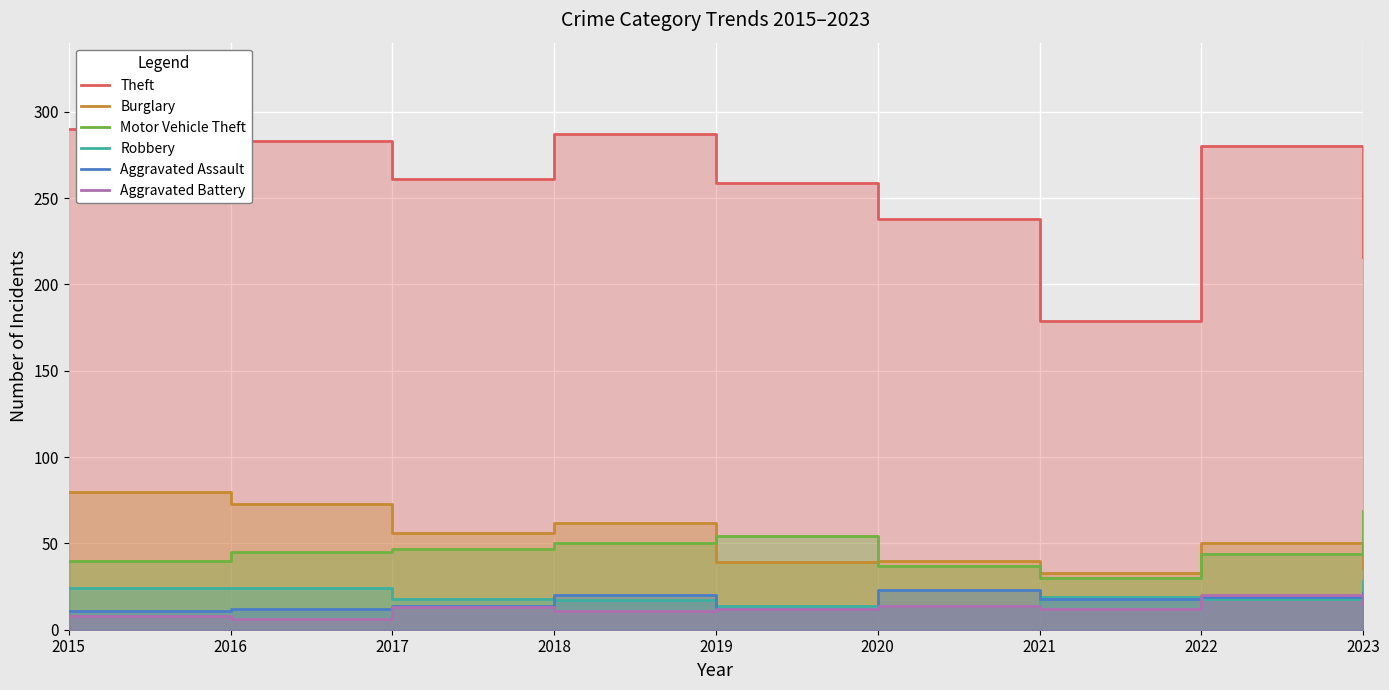

Reading left to right, what are all the values shown in this chart?

Theft: 2015=290	2016=283	2017=261	2018=287	2019=259	2020=238	2021=179	2022=280	2023=216
Burglary: 2015=80	2016=73	2017=56	2018=62	2019=39	2020=40	2021=33	2022=50	2023=36
Motor Vehicle Theft: 2015=40	2016=45	2017=47	2018=50	2019=54	2020=37	2021=30	2022=44	2023=69
Robbery: 2015=24	2016=24	2017=18	2018=17	2019=14	2020=14	2021=19	2022=18	2023=28
Aggravated Assault: 2015=11	2016=12	2017=14	2018=20	2019=12	2020=23	2021=18	2022=19	2023=21
Aggravated Battery: 2015=8	2016=6	2017=13	2018=11	2019=12	2020=14	2021=12	2022=20	2023=15